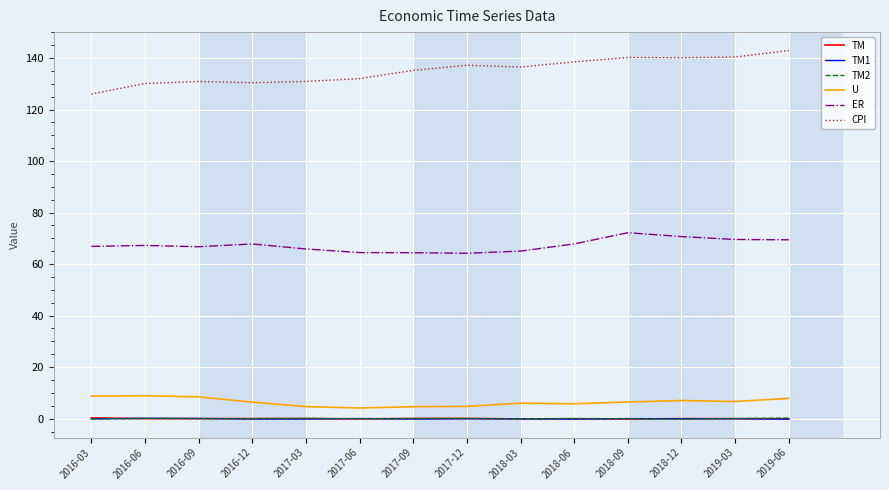

What is the maximum value shown in the chart?

142.9